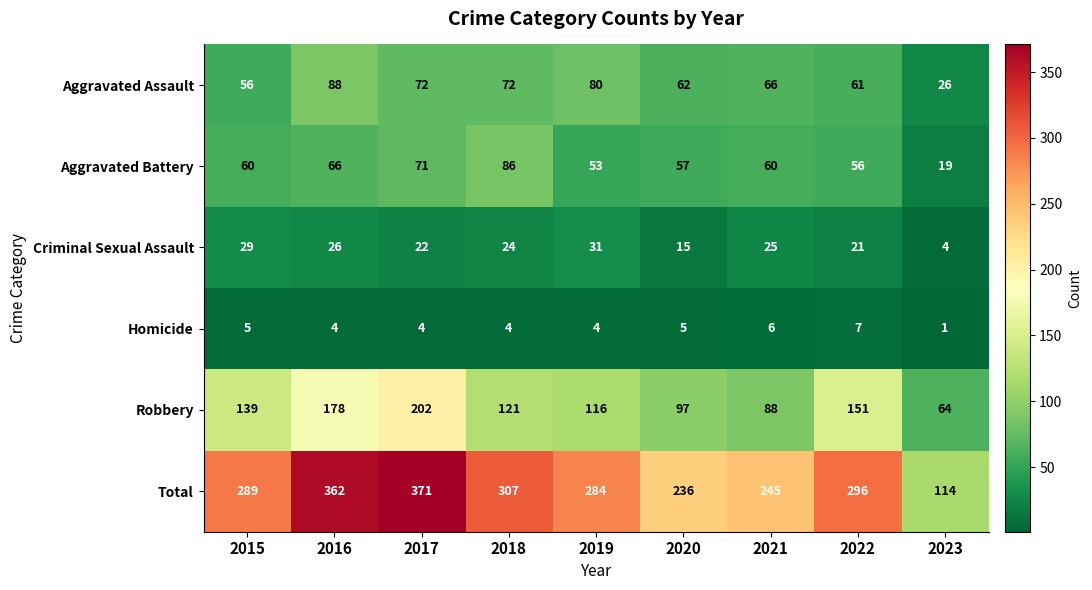

The value of Criminal Sexual Assault at 2016 is 26. True or false?

True